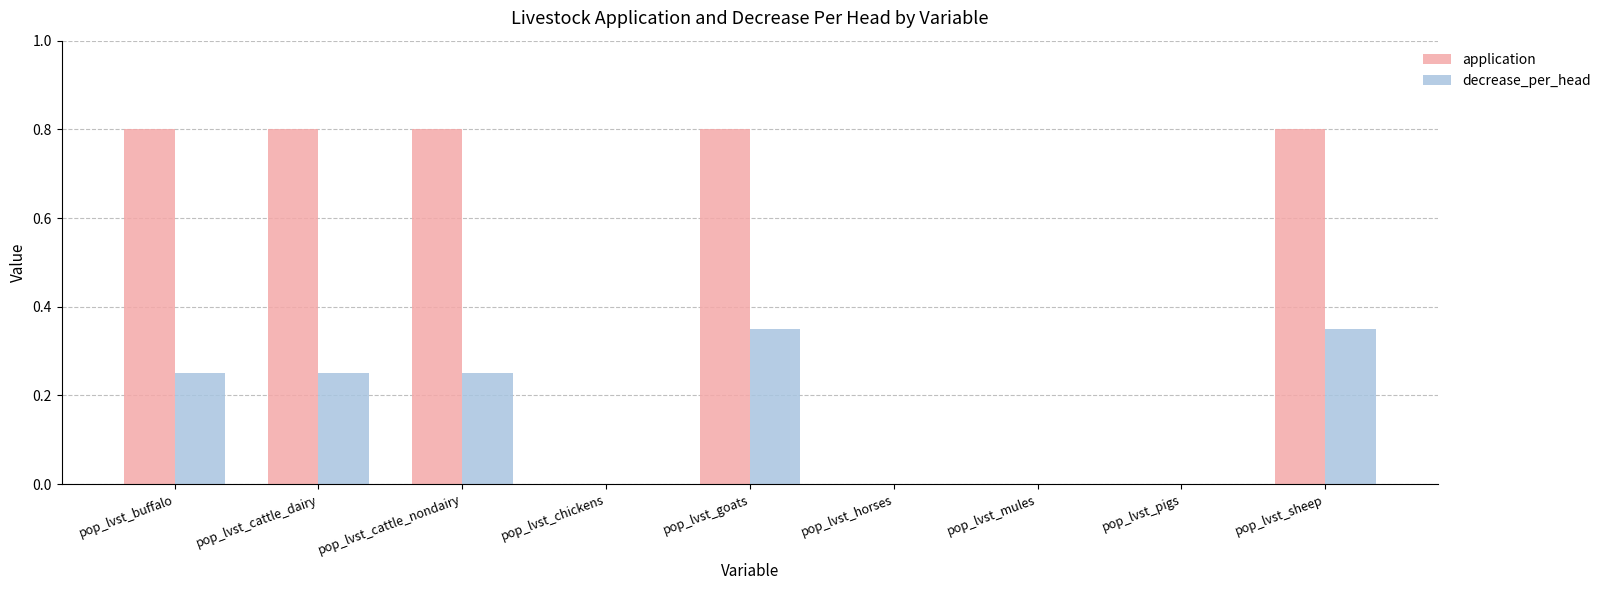

What is the sum of the application values at pop_lvst_chickens and pop_lvst_sheep?

0.8